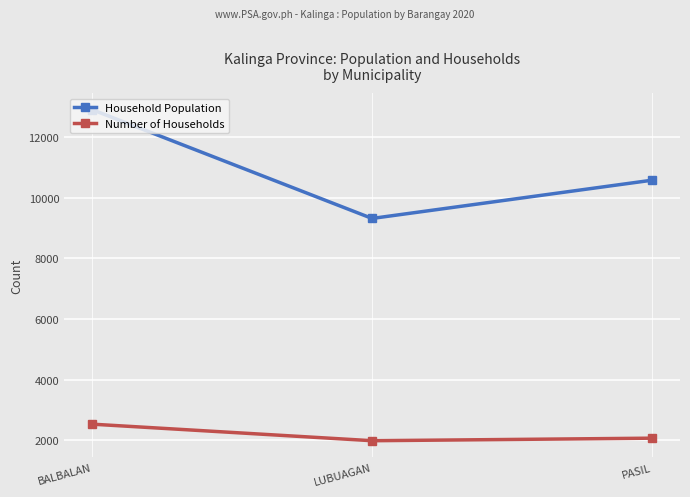

How many distinct data groups are displayed?

2